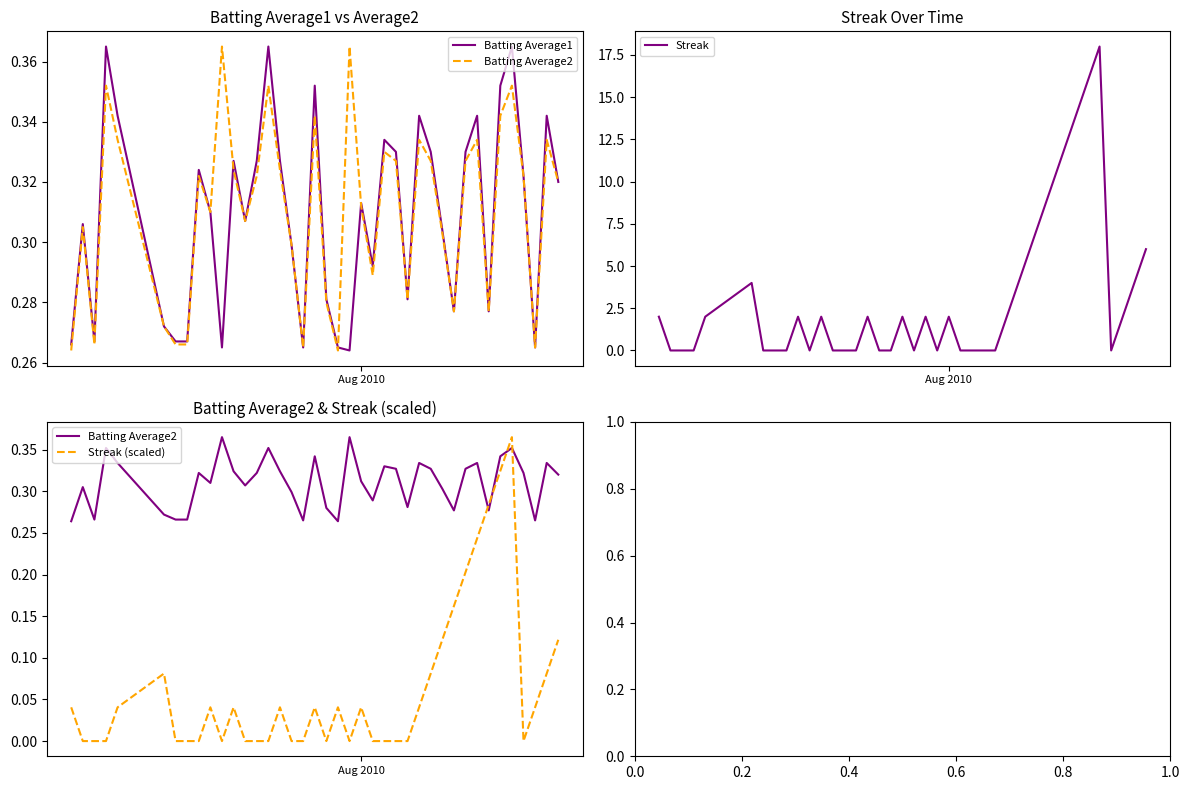

What are all the series names shown in the legend?

Batting Average1, Batting Average2, Streak, Streak (scaled)